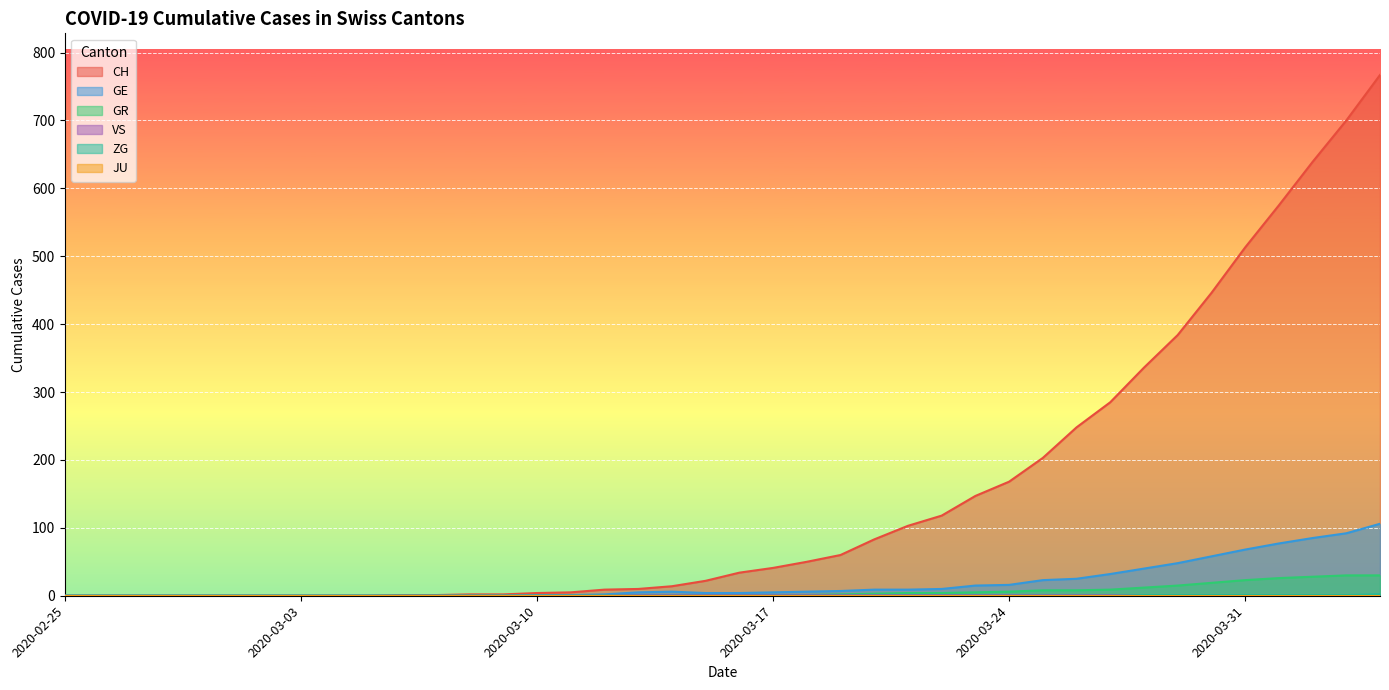

How many values in ZG are above zero?

8